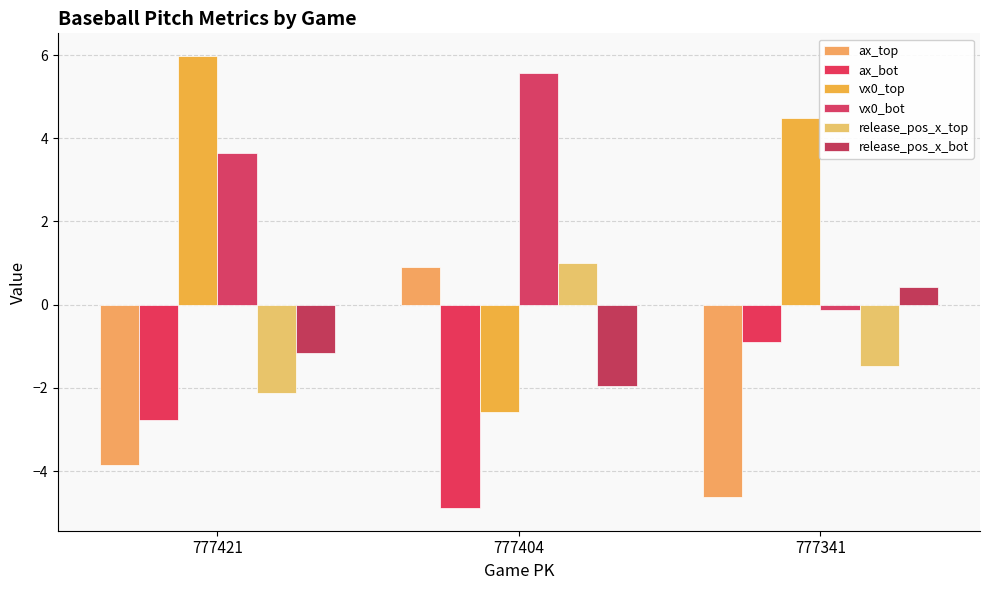

Where is vx0_top nearest to the value 1?

777341